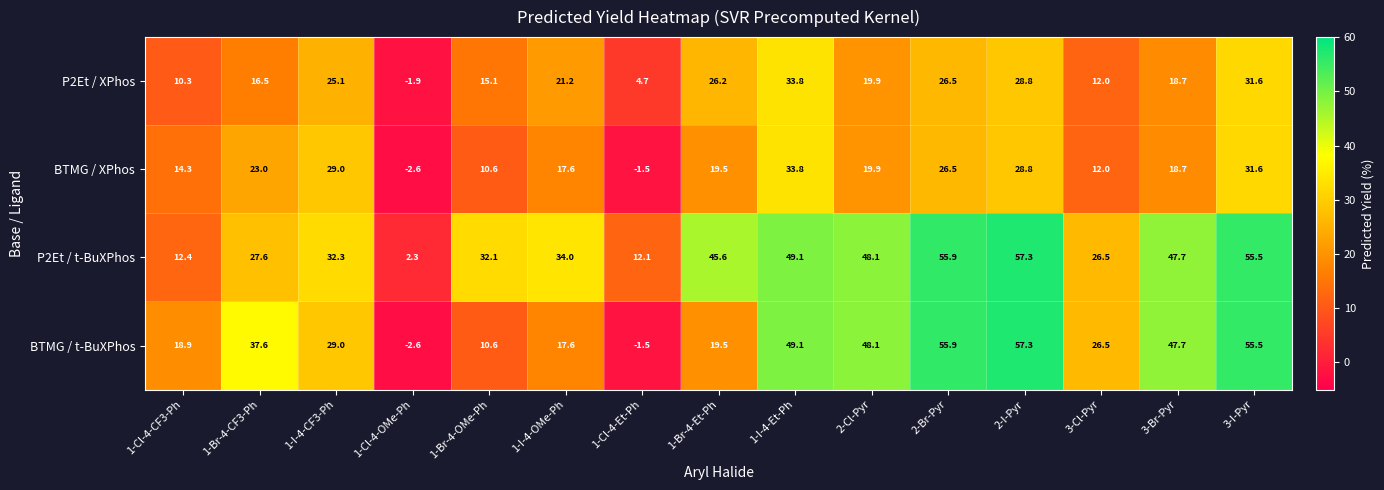

At which category is the sum across all series the highest?

3-I-Pyr